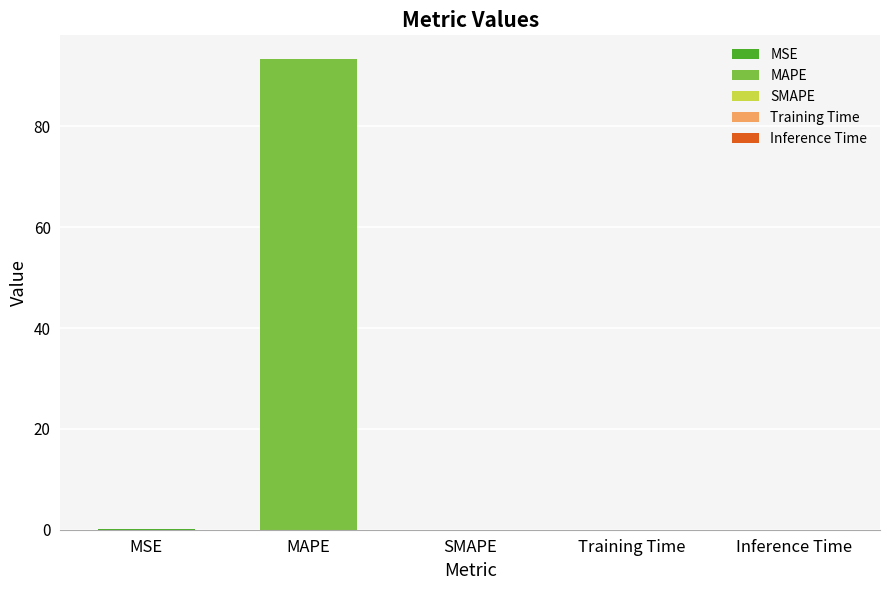

The chart shows a value of 0.0 at Inference Time. True or false?

True